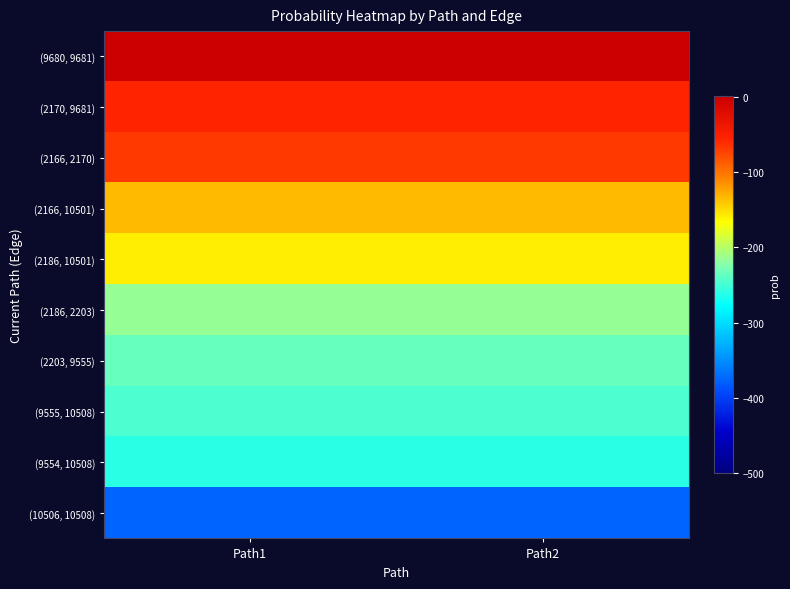

What is the total value across all series at Path1?

-1747.6